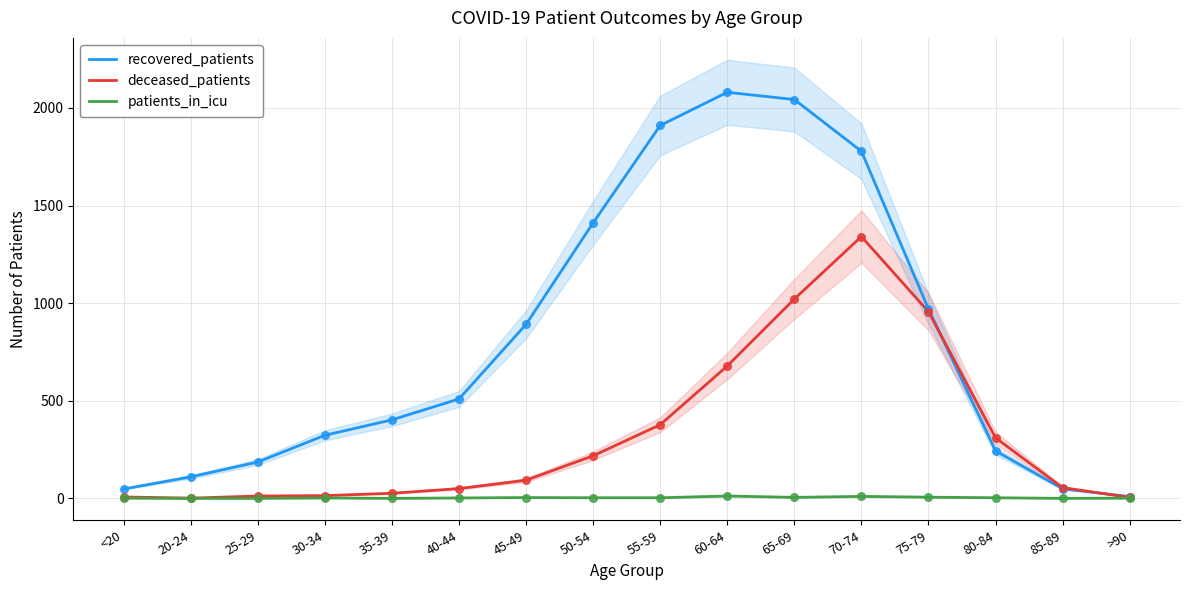

Which series contains the highest Y value?

recovered_patients